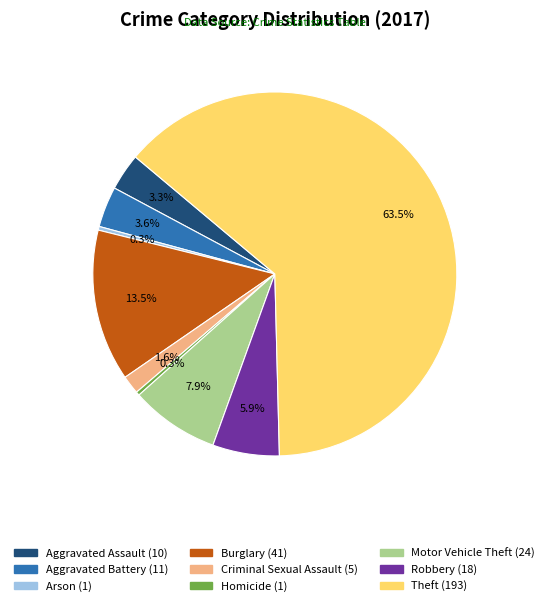

To the nearest percent, what is the average slice percentage?

11%